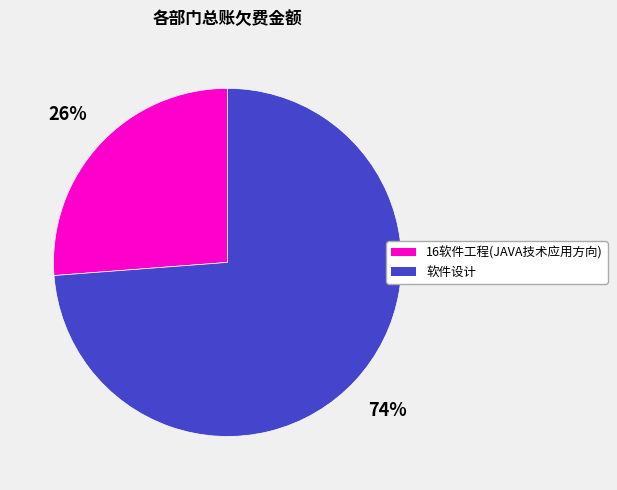

To the nearest percent, what portion does 软件设计 represent?

74%